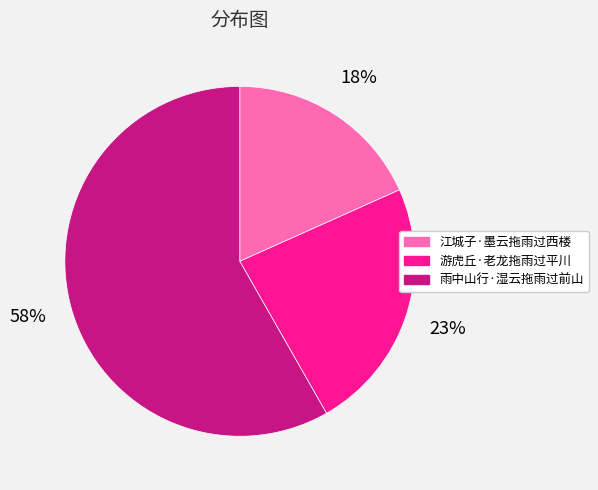

The 游虎丘·老龙拖雨过平川 slice represents 12% of the pie. True or false?

False